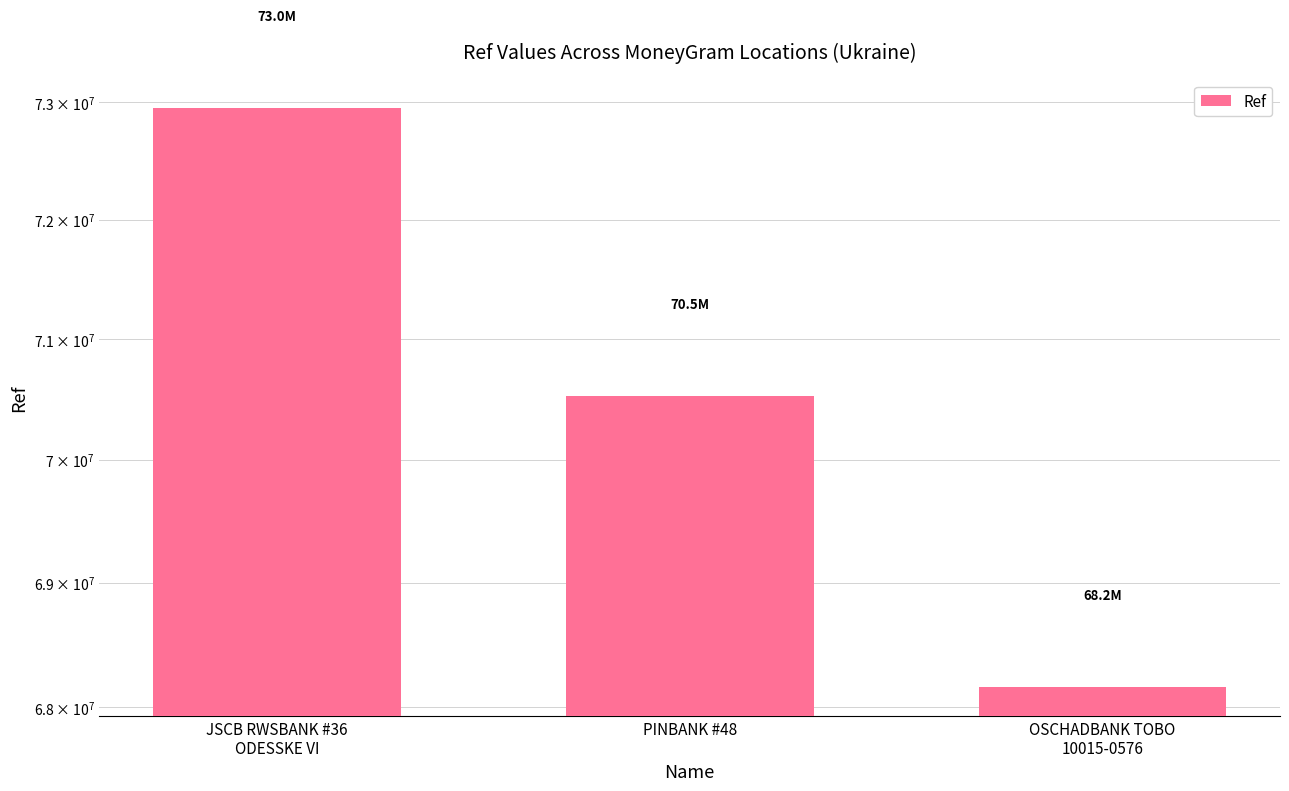

Reading left to right, transcribe all the data shown in this chart.

72950984	70526420	68158897